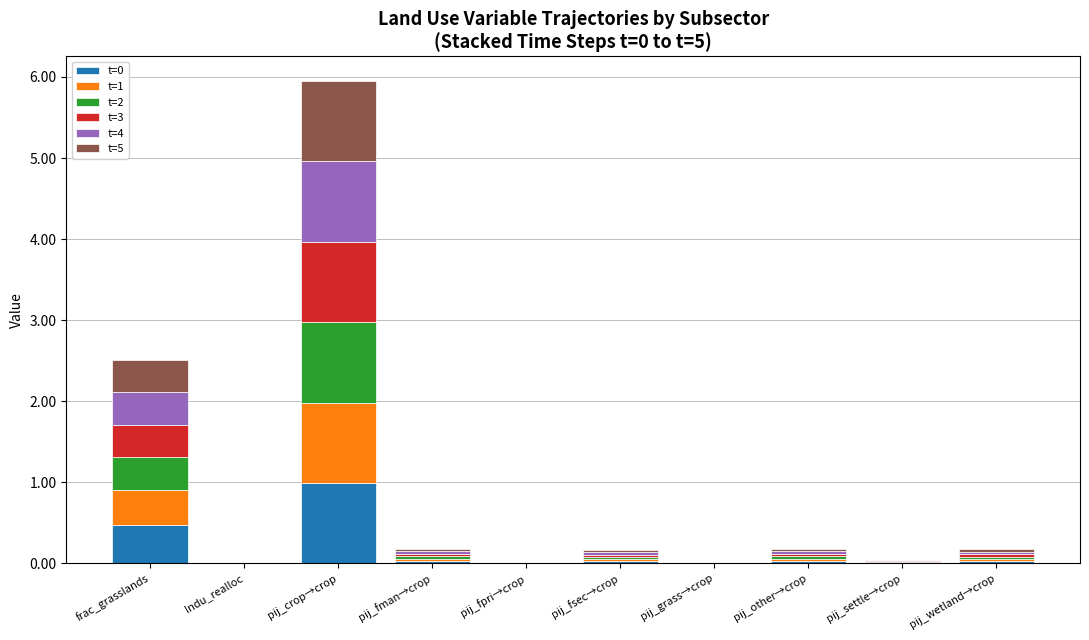

What is the maximum value for t=0?

1.0